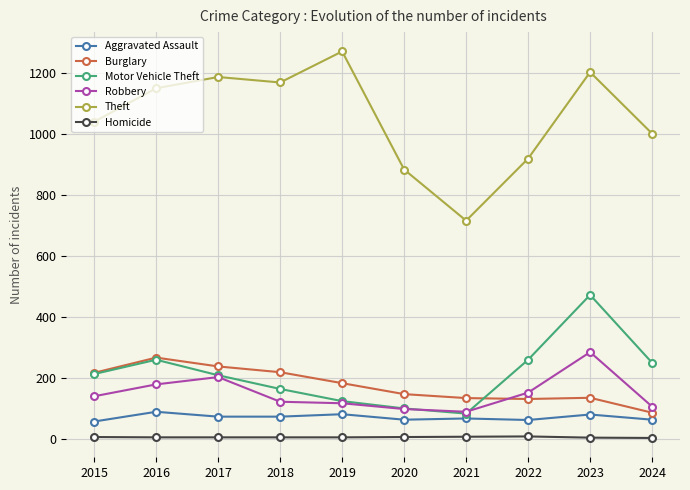

True or false: Aggravated Assault and Motor Vehicle Theft cross at least once.

False